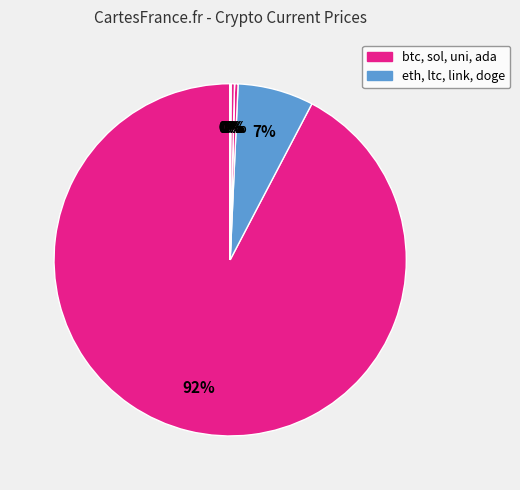

Rank the categories by value from lowest to highest.

doge, ada, uni, link, ltc, sol, eth, btc